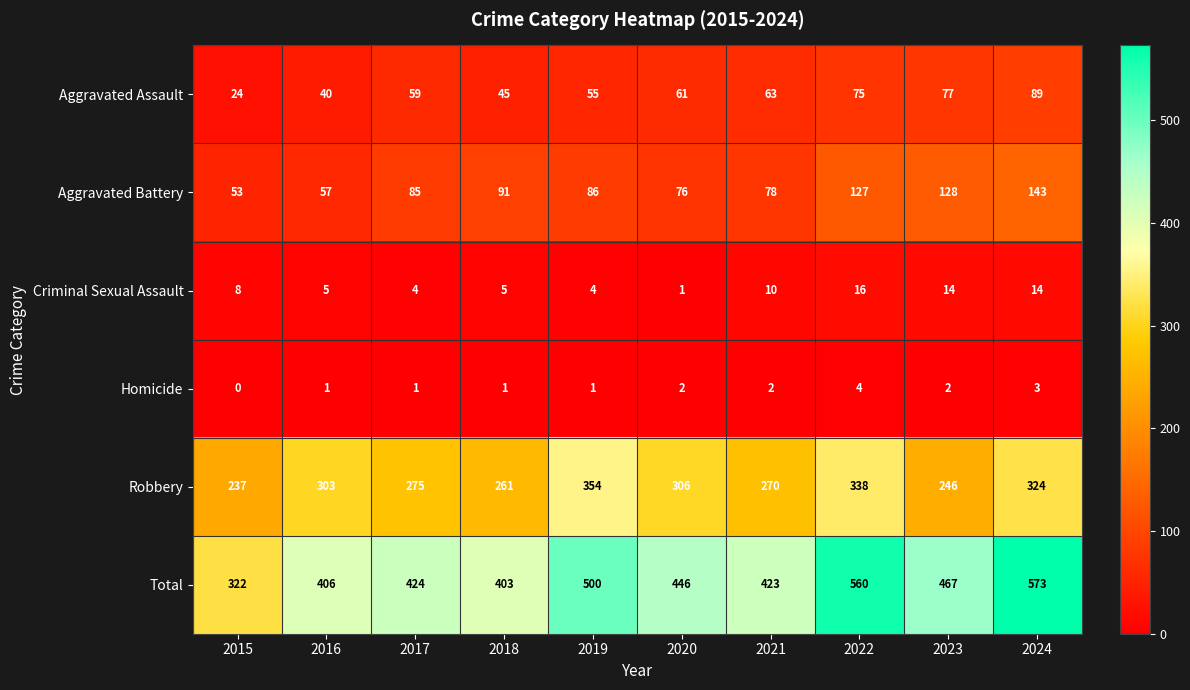

Which series changed the most between 2018 and 2022?

Total